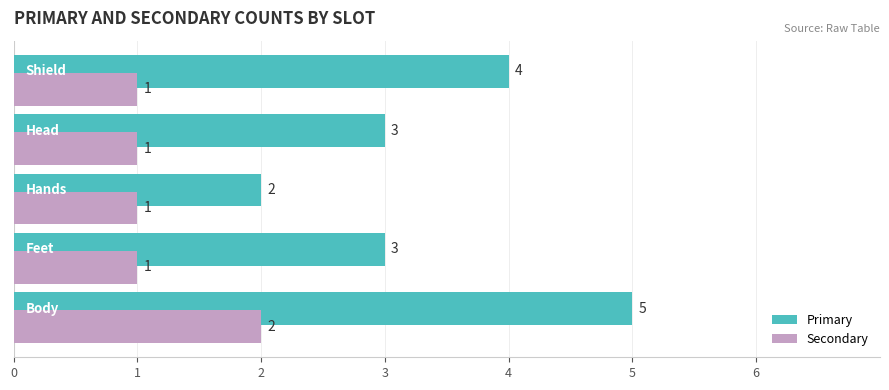

What is the average value of the Primary series?

3